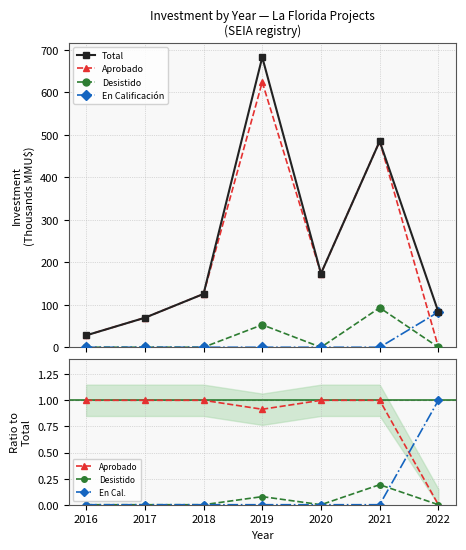

At which category does Desistido reach its first local peak?

2019